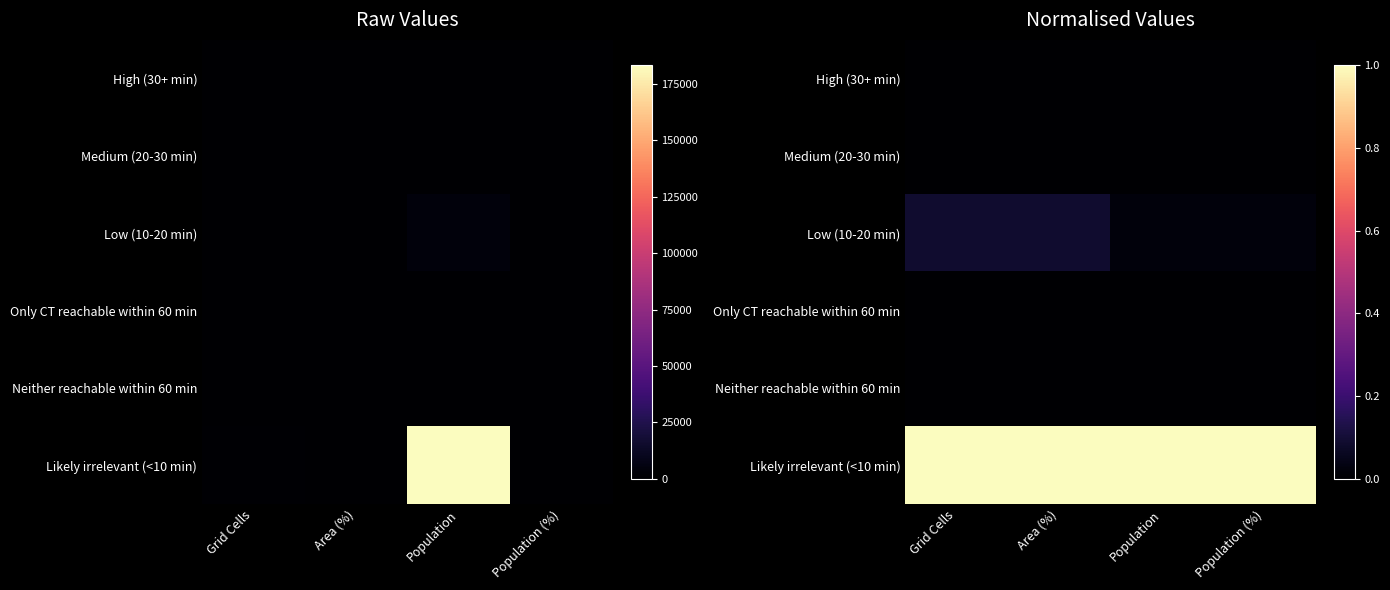

At how many categories does at least one series exceed 0?

4